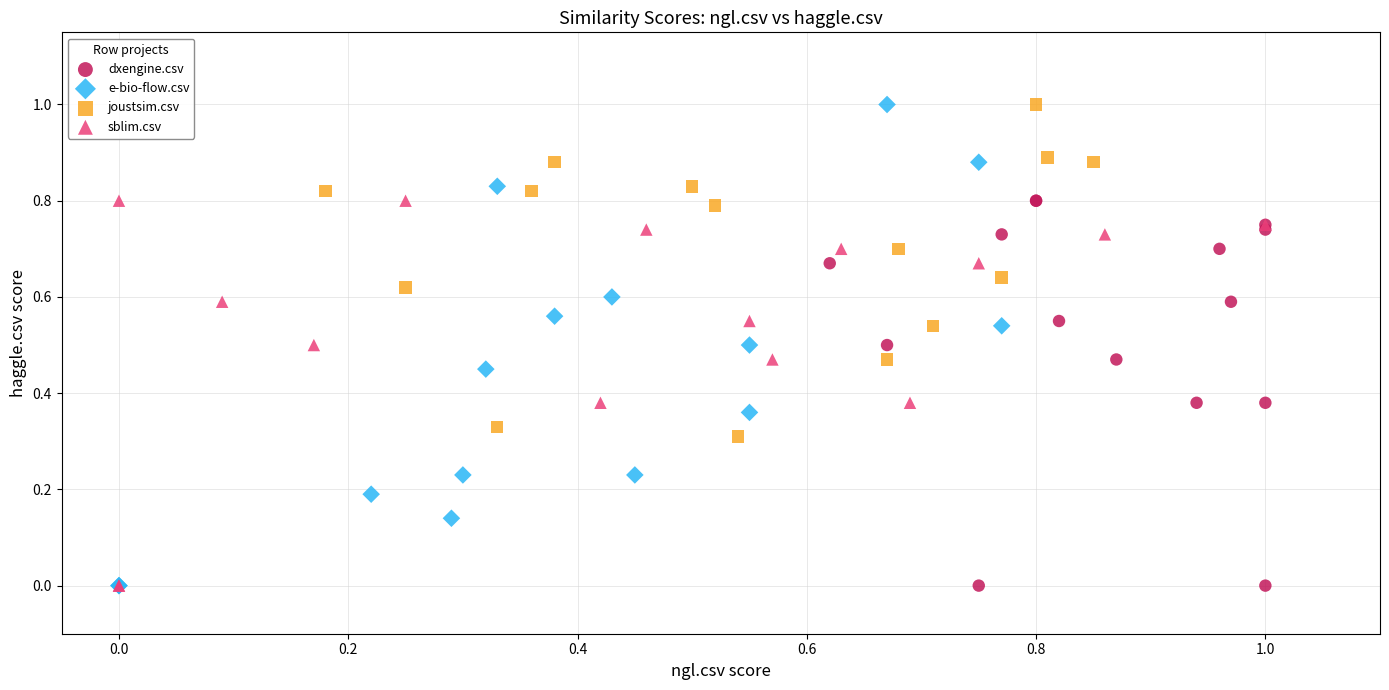

Which series has the widest spread of Y values?

e-bio-flow.csv